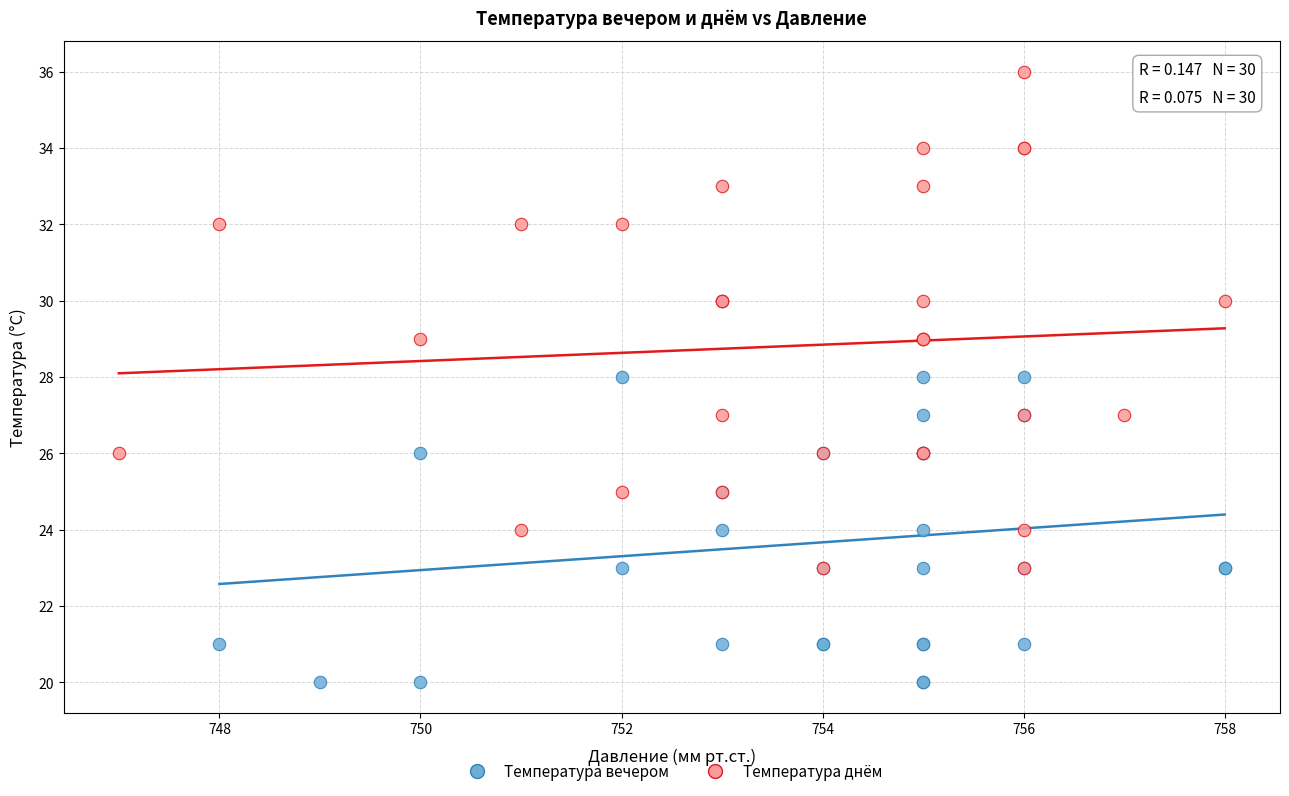

Which series reaches the minimum Y coordinate?

Температура вечером